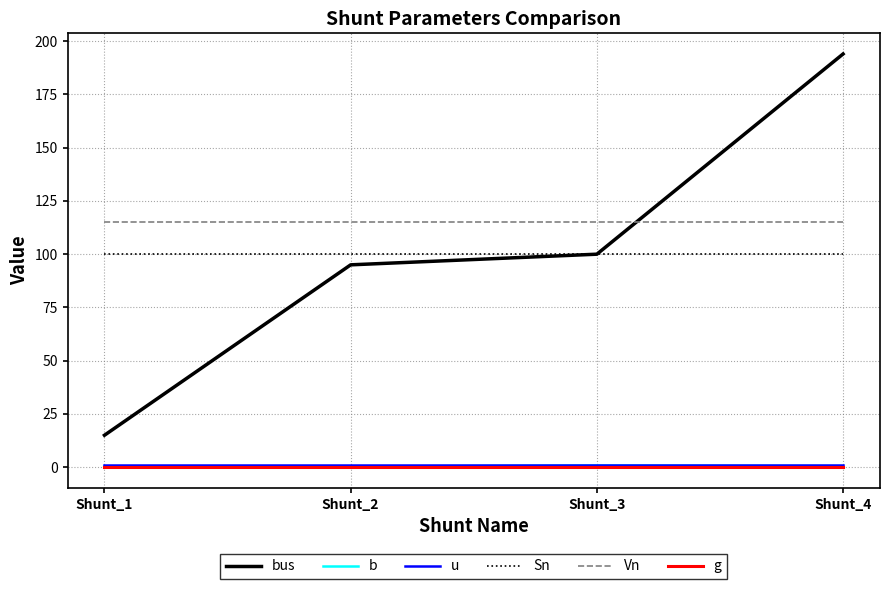

What is the difference between the bus values at Shunt_1 and Shunt_4?

179.0